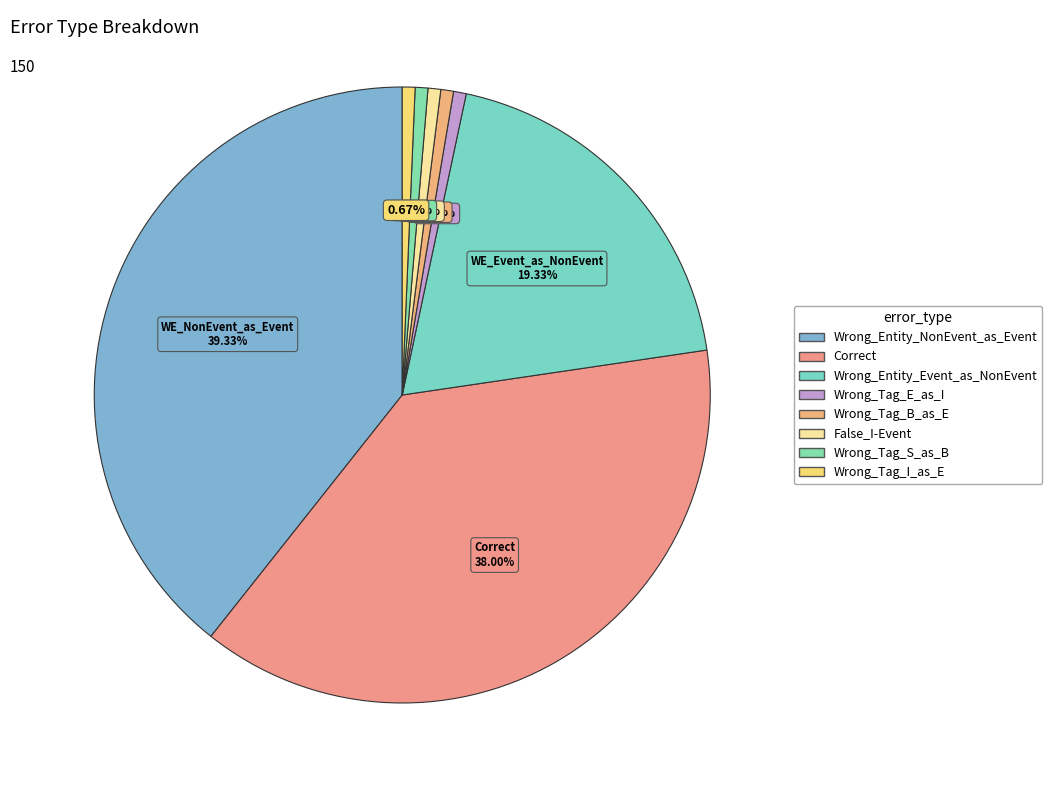

To the nearest percent, what is the average slice percentage?

12%